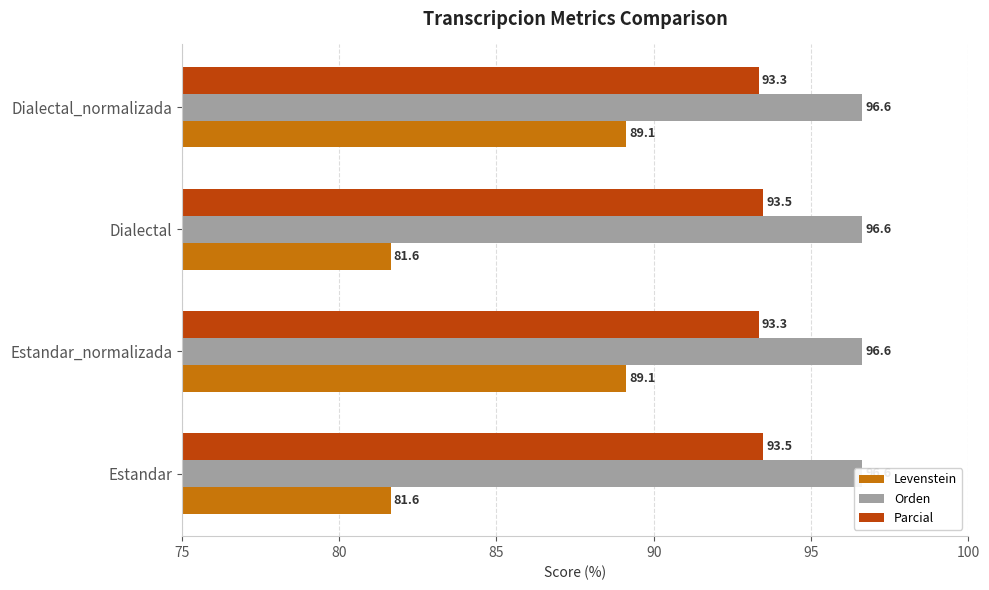

Is the value of Levenstein at 80 greater than the value of Orden at 90?

Yes